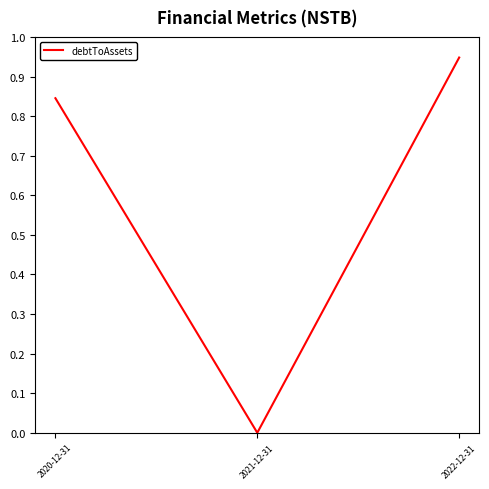

The chart shows a value of 0.5 at 2022-12-31. True or false?

False